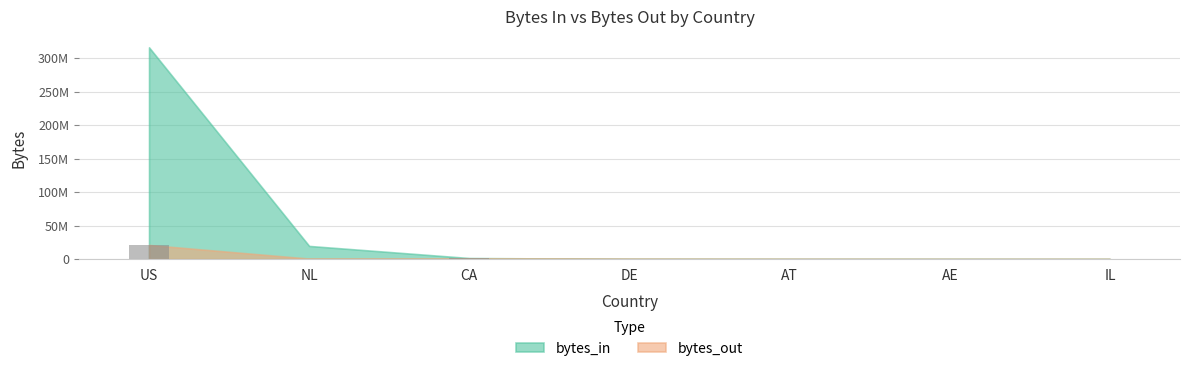

Between AE and DE, which is larger?

DE